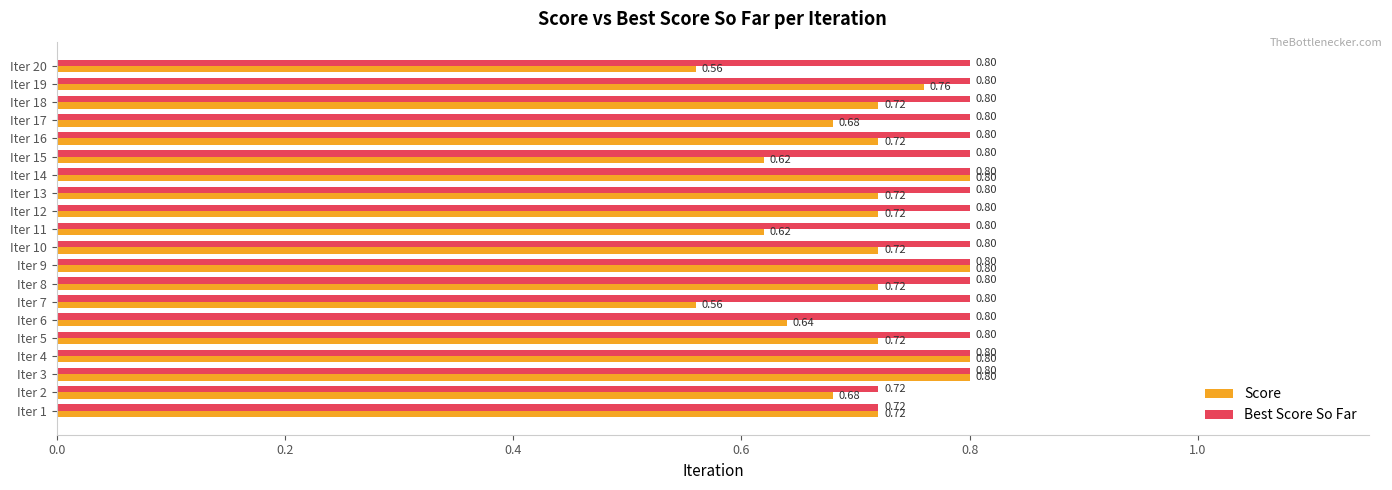

Count the Score values in the range 0 to 1.

20